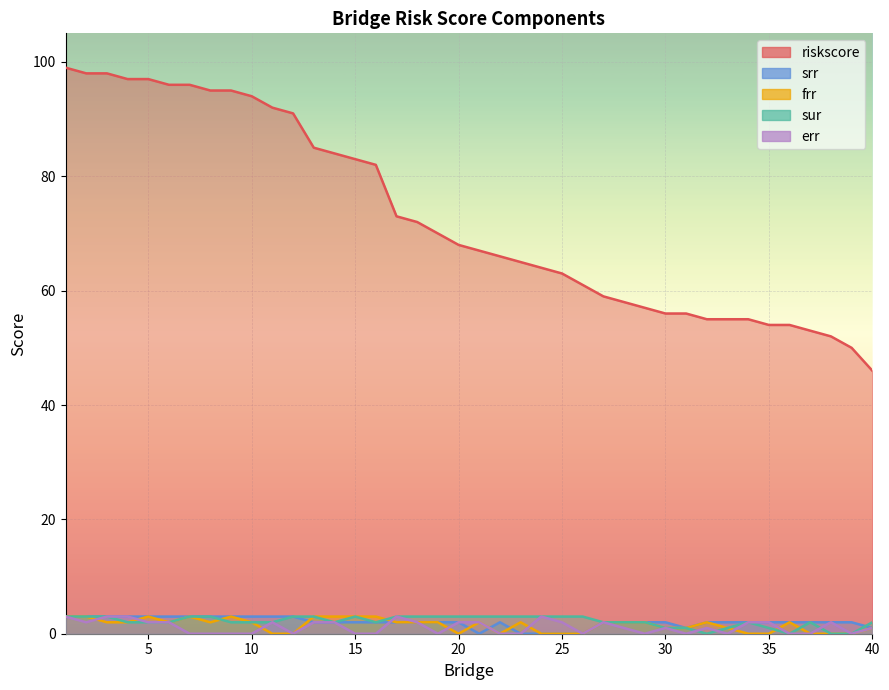

How many srr values are between 2 and 3?

33